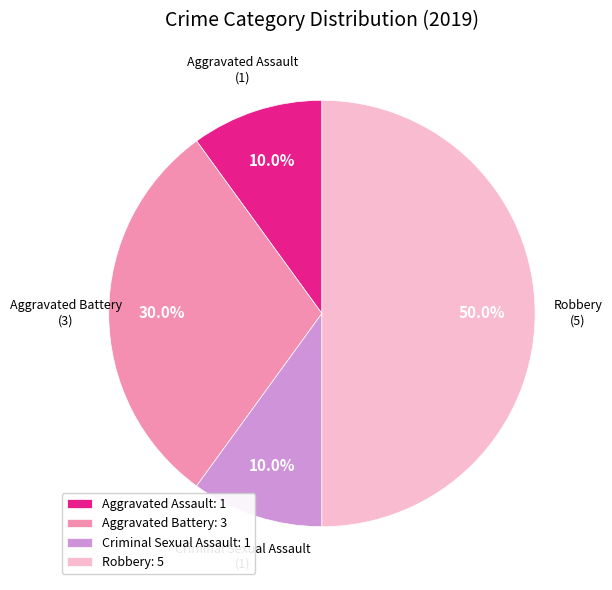

The Criminal Sexual Assault slice represents 5% of the pie. True or false?

False